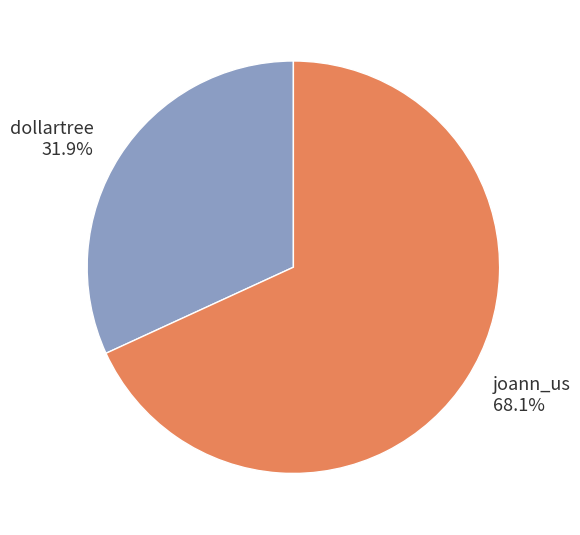

Is there any slice that represents more than half of the pie?

Yes